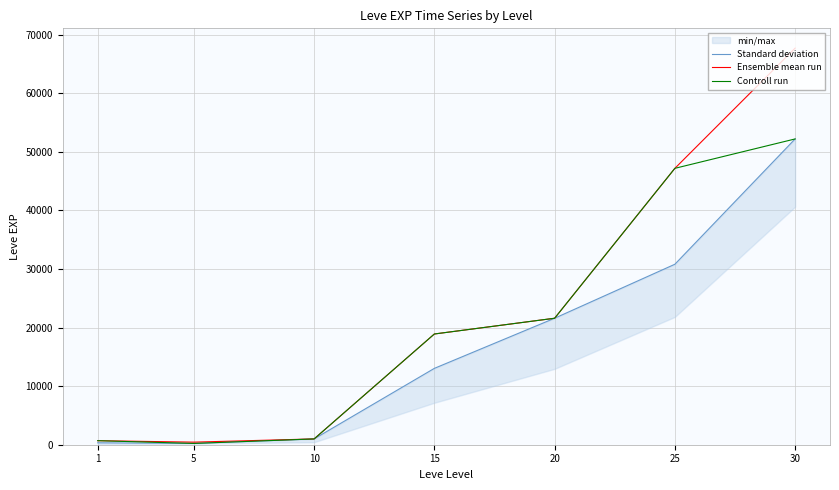

At how many categories does at least one series exceed 40718?

2